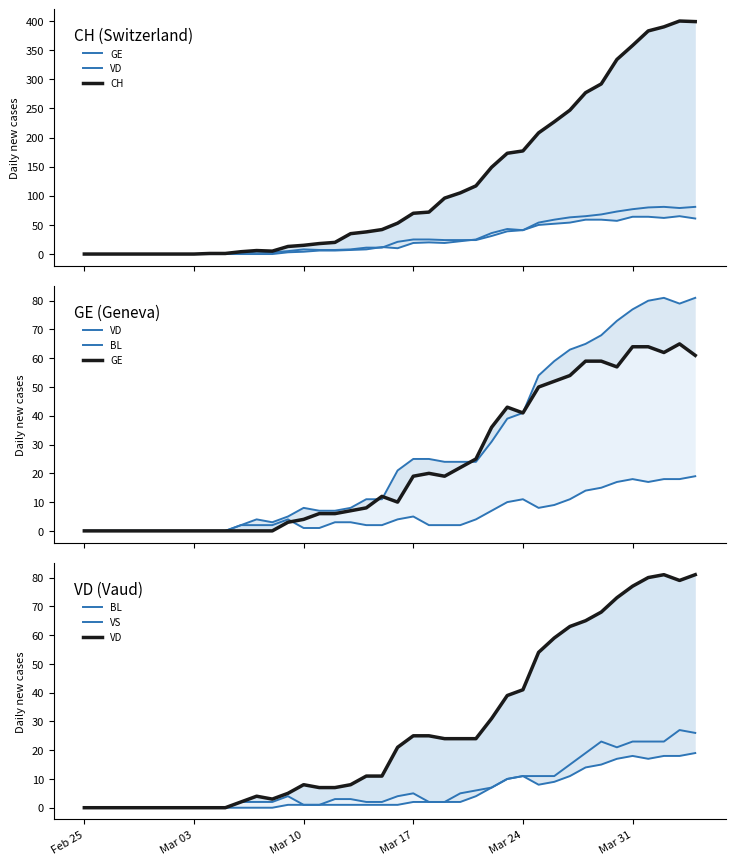

How many values in the BL series are below 3?

20